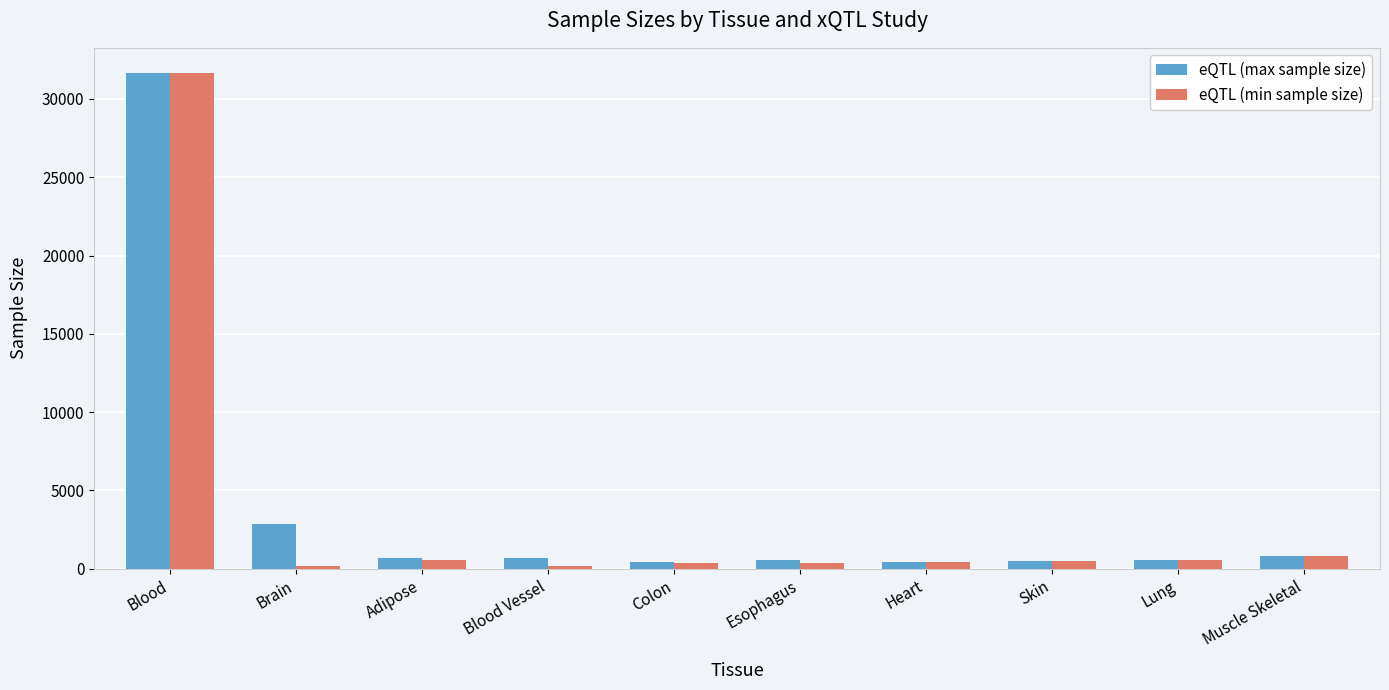

At which label does eQTL (min sample size) first exceed 504?

Blood